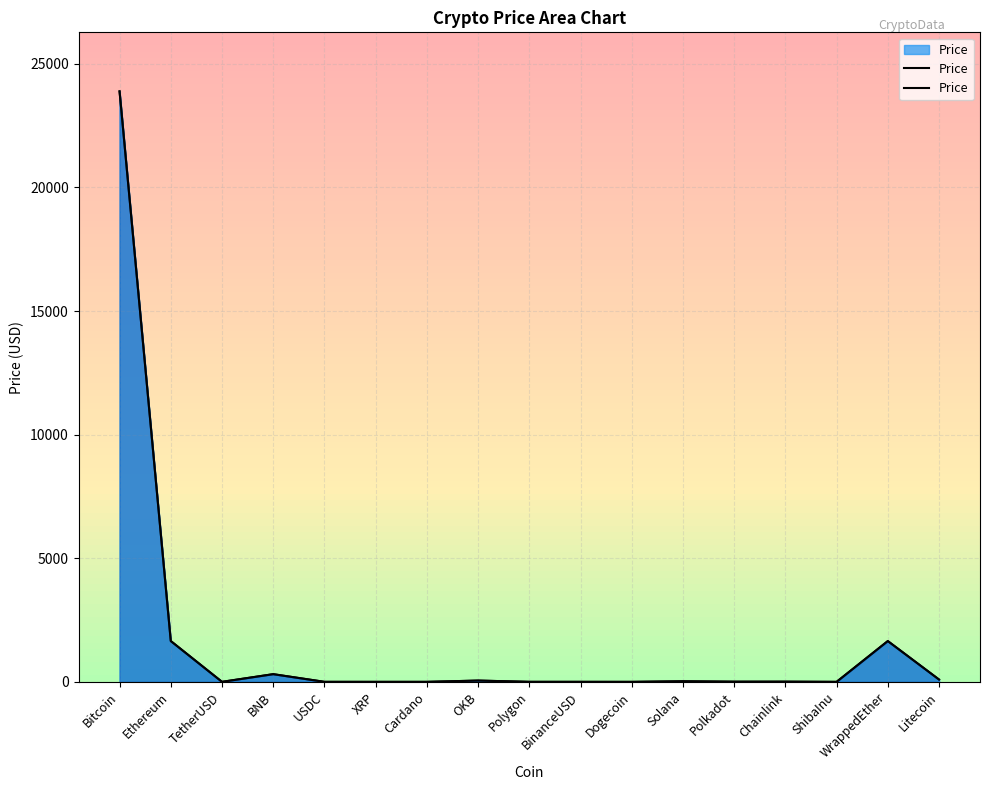

At which label does the data first exceed 7?

Bitcoin